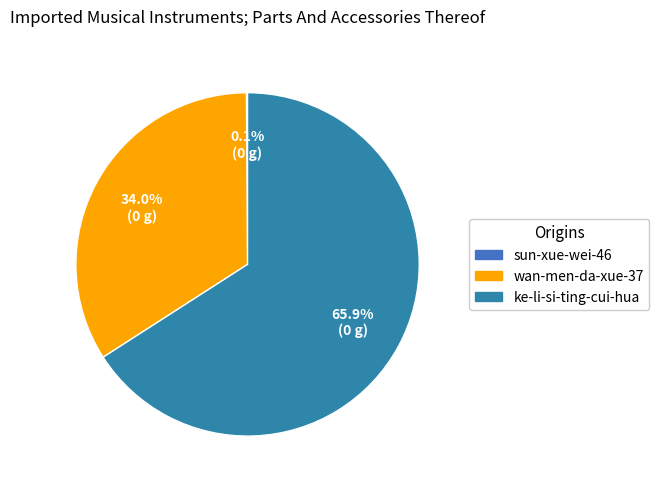

To the nearest percent, what portion does ke-li-si-ting-cui-hua represent?

66%